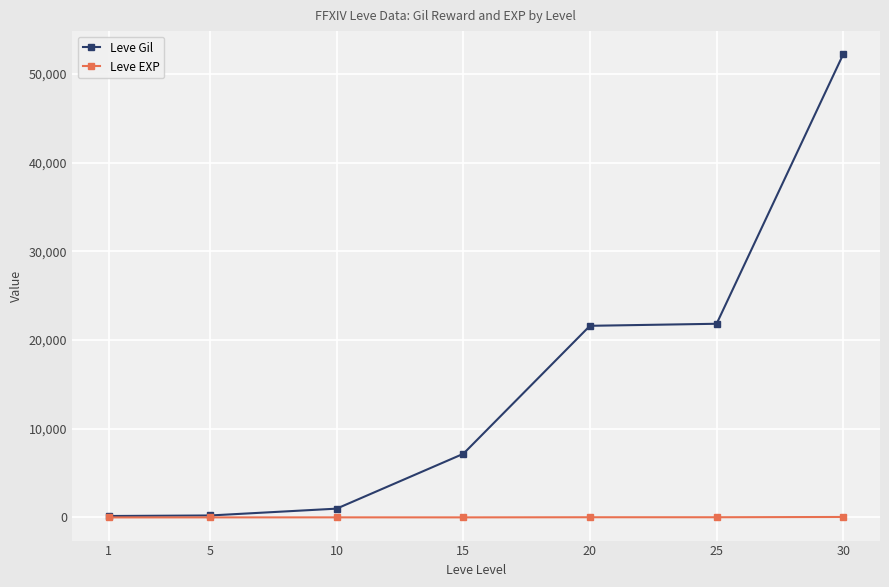

Is this an area chart (filled region under the line)?

No